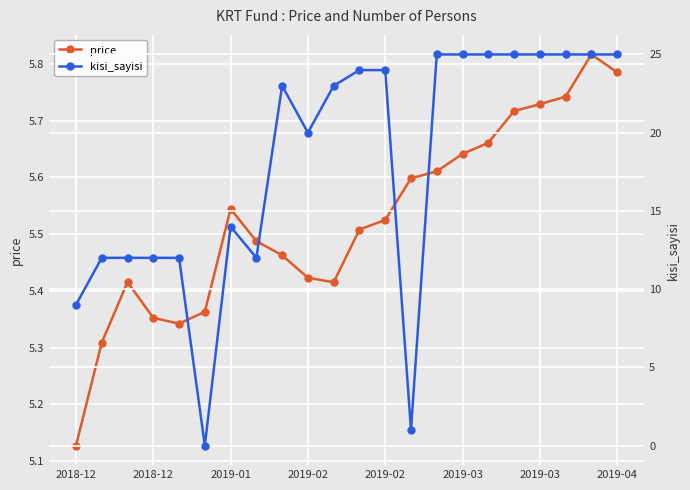

True or false: kisi_sayisi and price cross at least once.

True